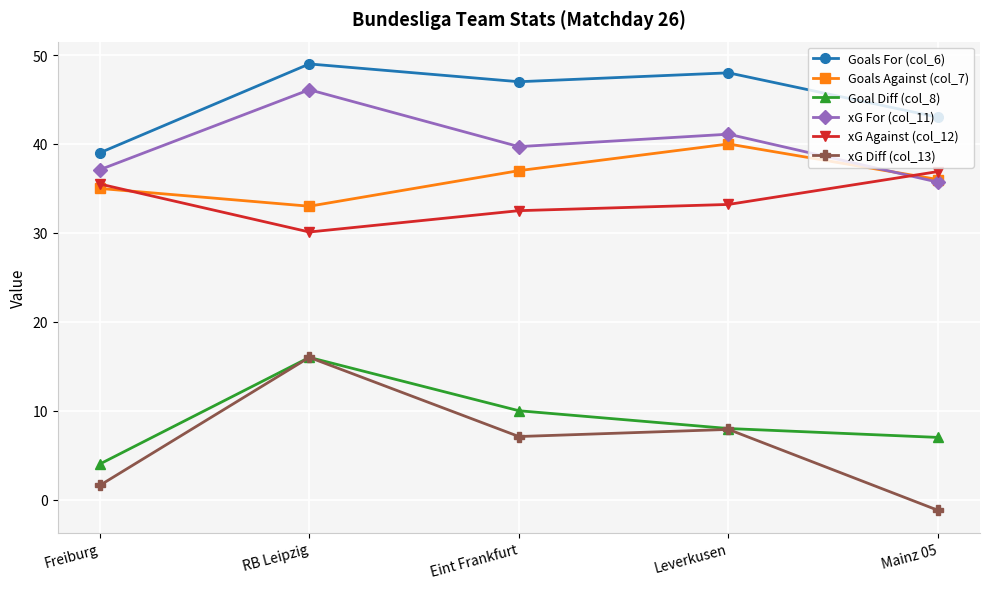

True or false: Goals Against (col_7) and xG Diff (col_13) intersect in this chart.

False